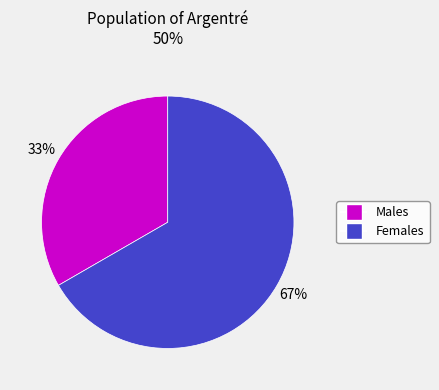

To the nearest percent, what is the average slice percentage?

50%